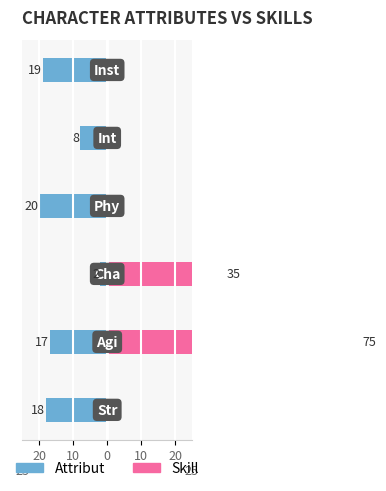

How many data points in Attribut are above -17?

2